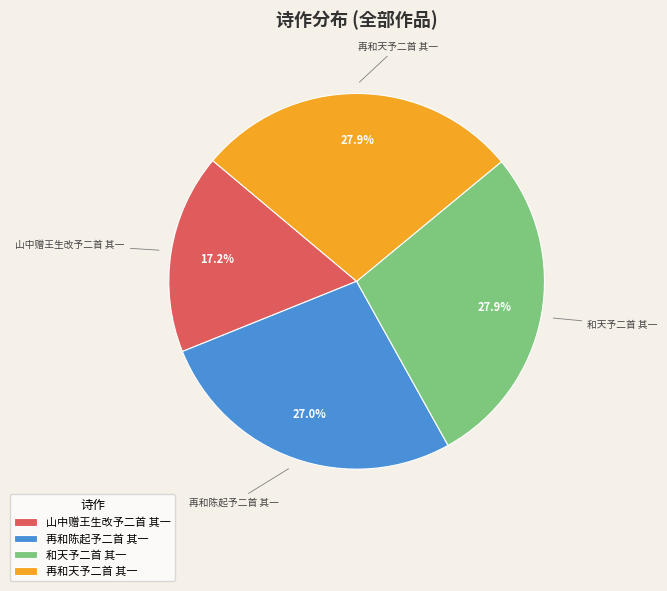

To the nearest percent, what is the difference between the 再和陈起予二首 其一 and 和天予二首 其一 slice percentages?

1%